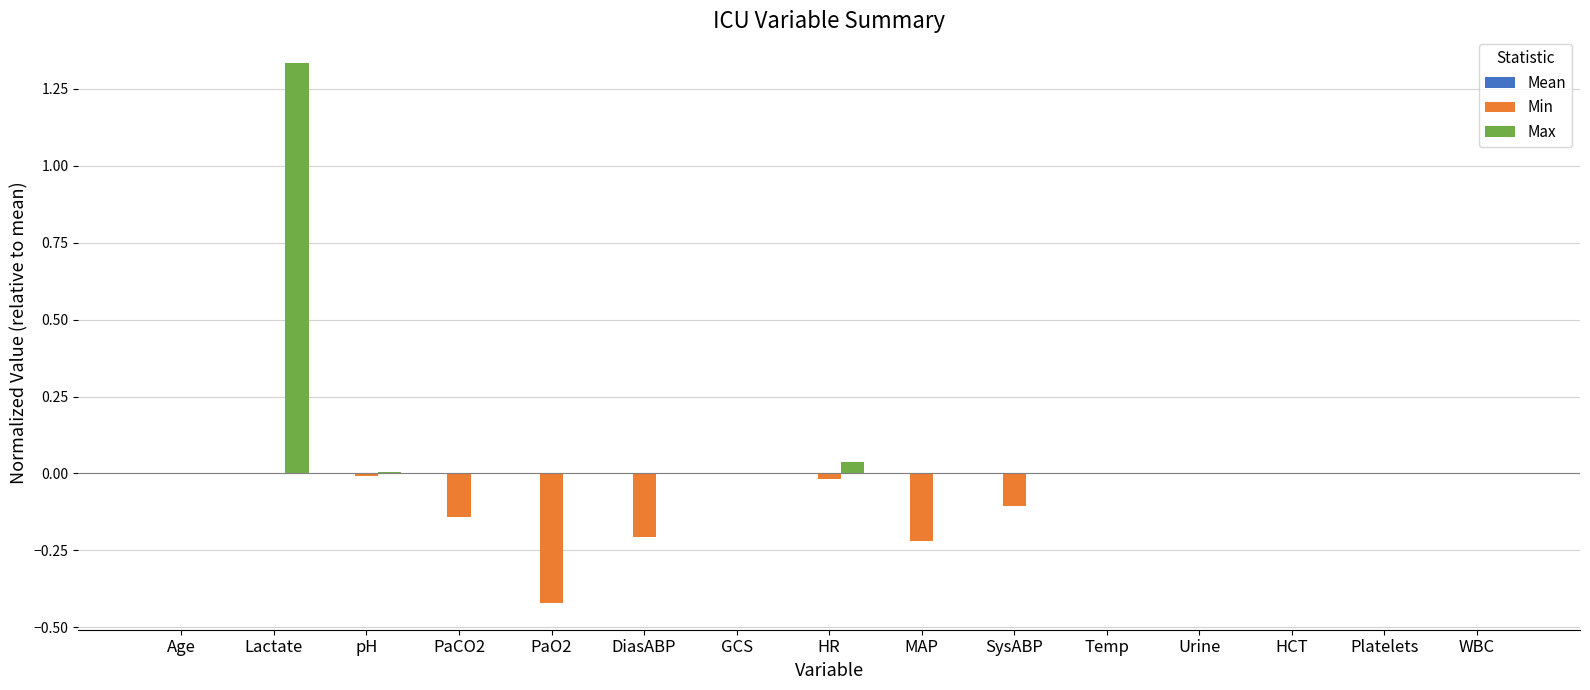

Between Lactate and Temp, which series saw the biggest shift?

Max